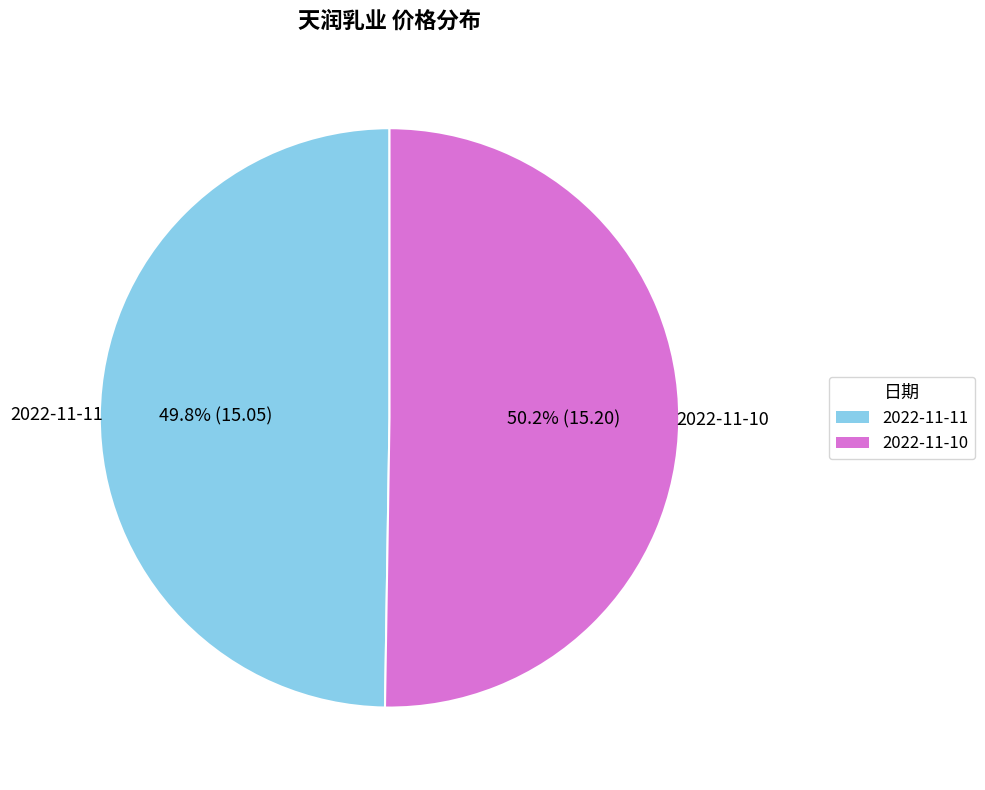

How many slices are in this pie chart?

2